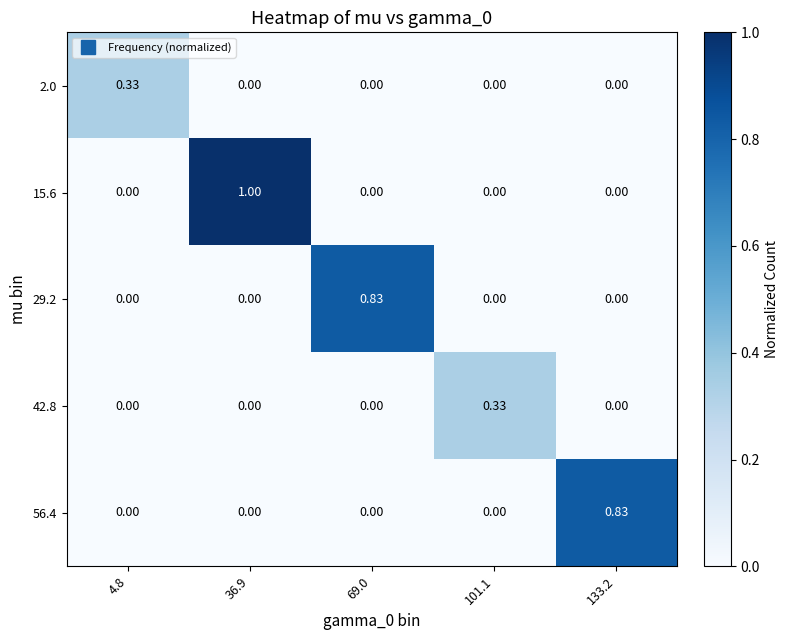

What is the maximum value shown in the chart?

1.0